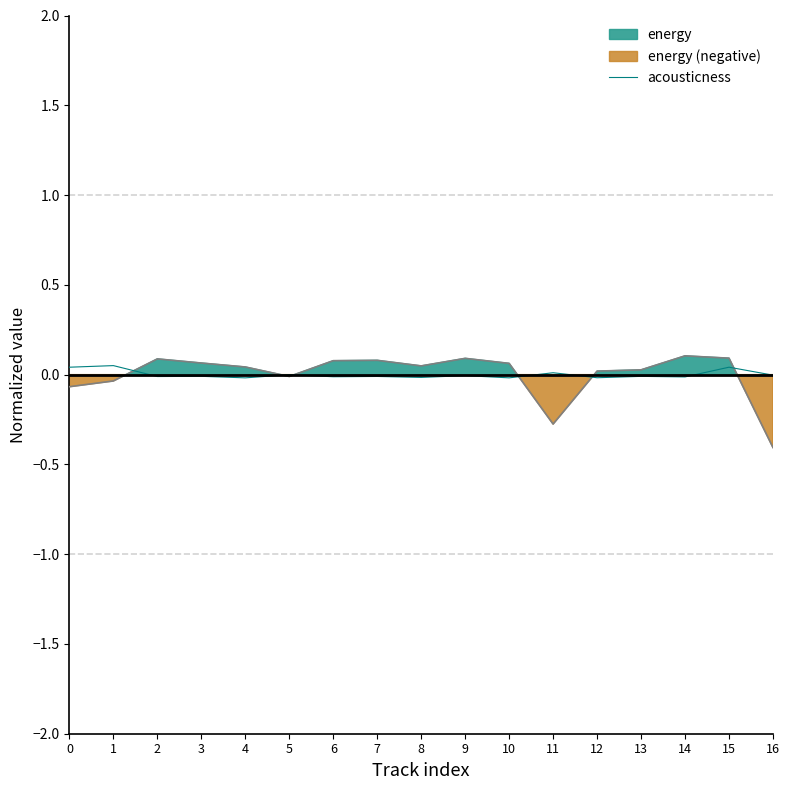

What is the greatest value displayed?

0.1